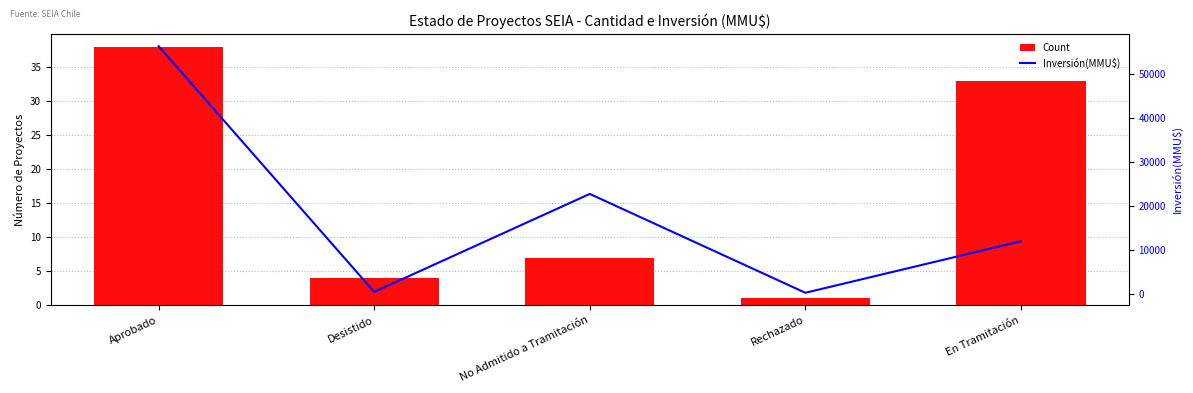

Reading left to right, what are all the values shown in this chart?

Count: Aprobado=38	Desistido=4	No Admitido a Tramitación=7	Rechazado=1	En Tramitación=33
Inversión(MMU$): Aprobado=56301	Desistido=500	No Admitido a Tramitación=22750	Rechazado=300	En Tramitación=12000